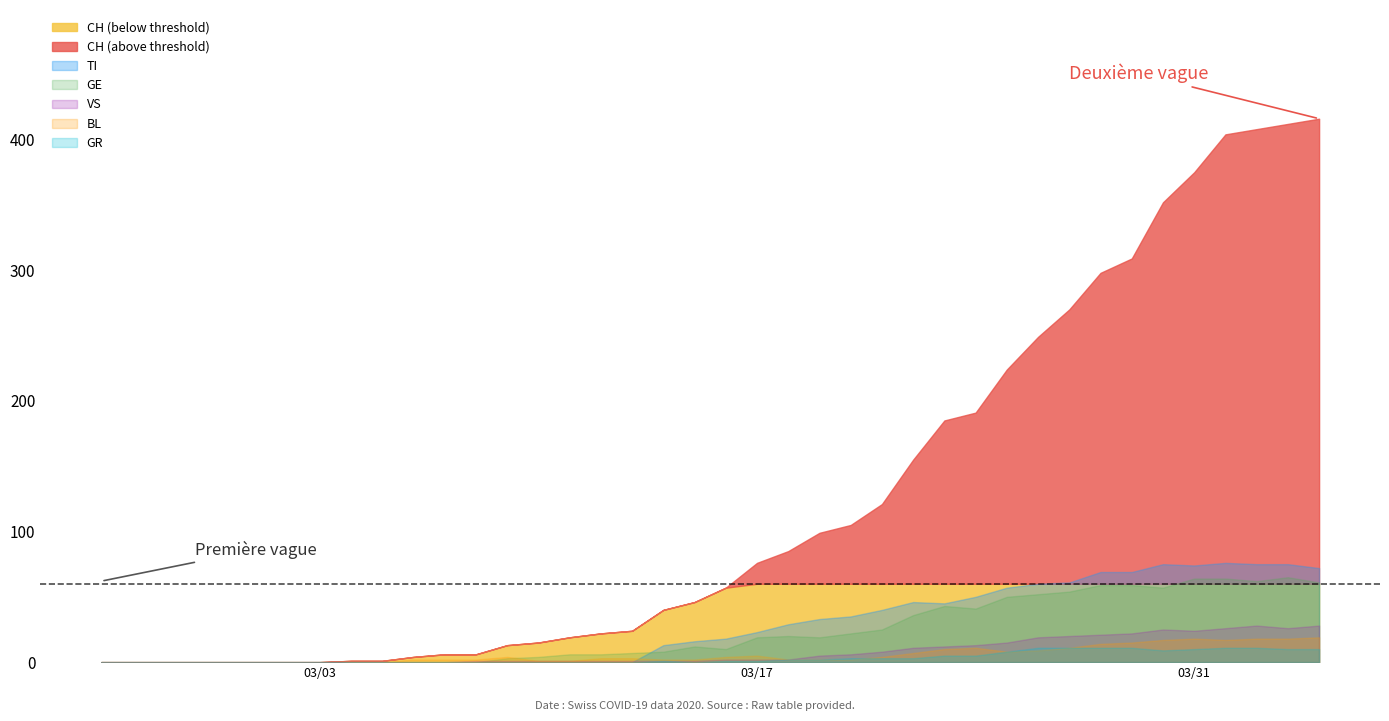

What value does the VS series have at 32?

21